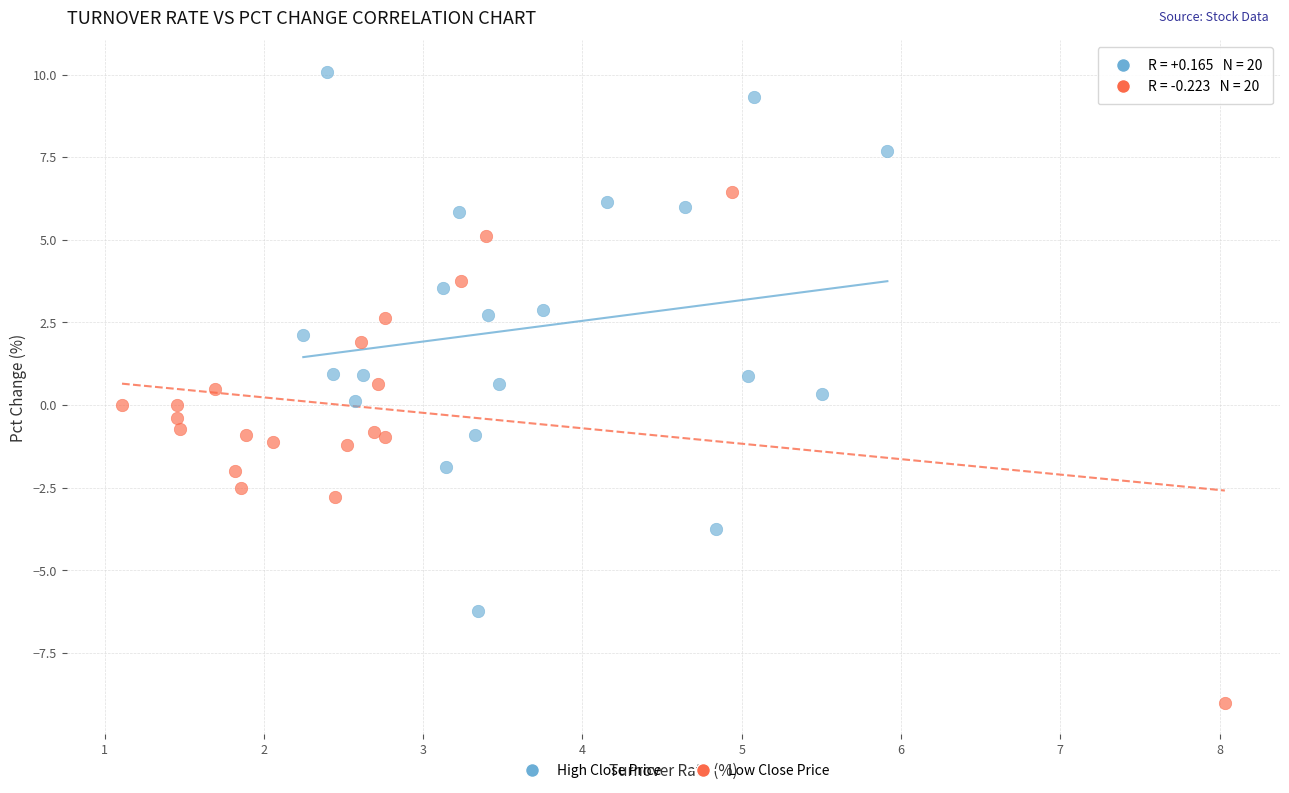

Which series contains the lowest Y value?

Low Close Price